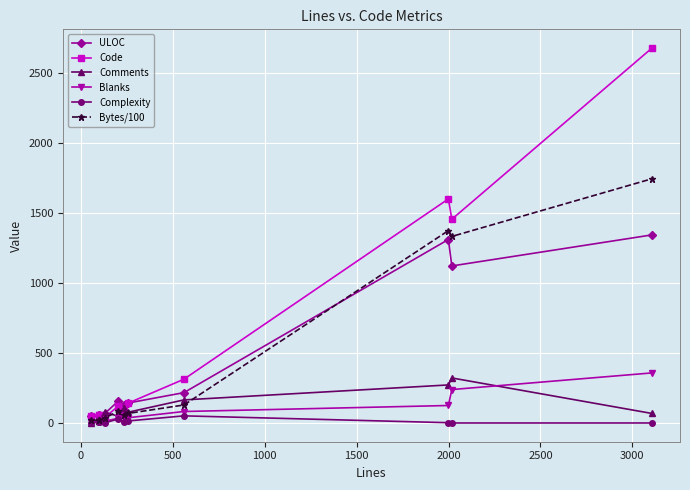

In Blanks, how many points are lower than both neighbors (excluding endpoints)?

1